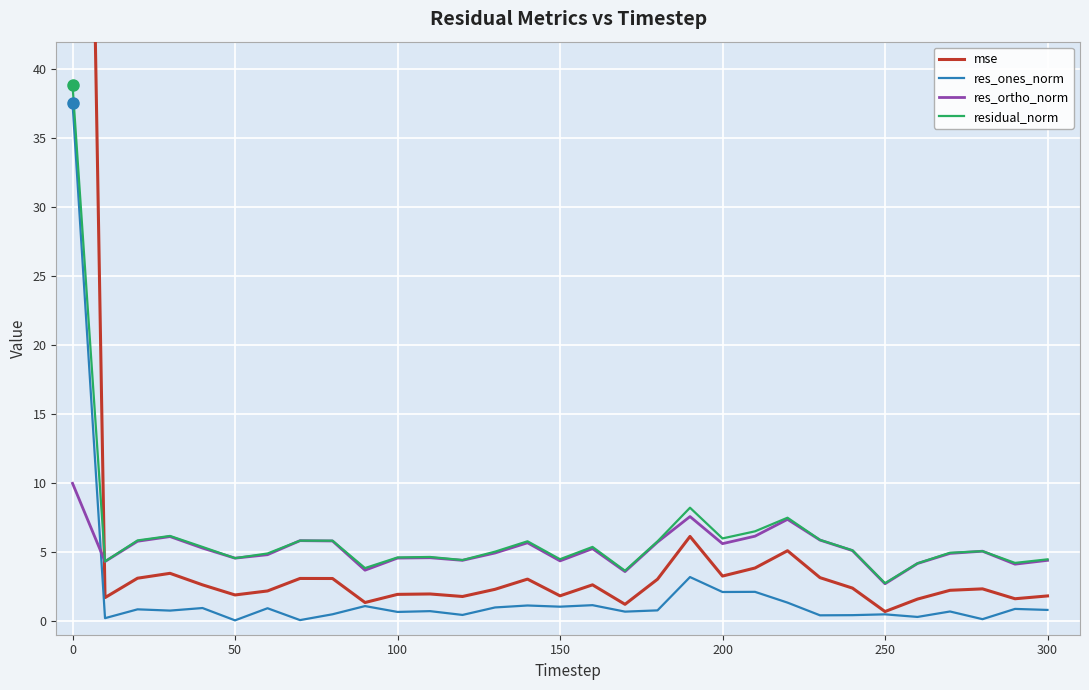

What is the lowest value of the res_ortho_norm series?

2.7